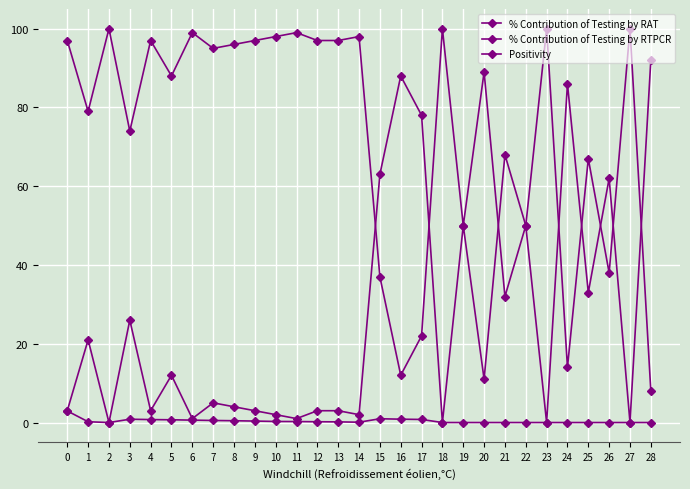

How many lines are shown in the chart?

3